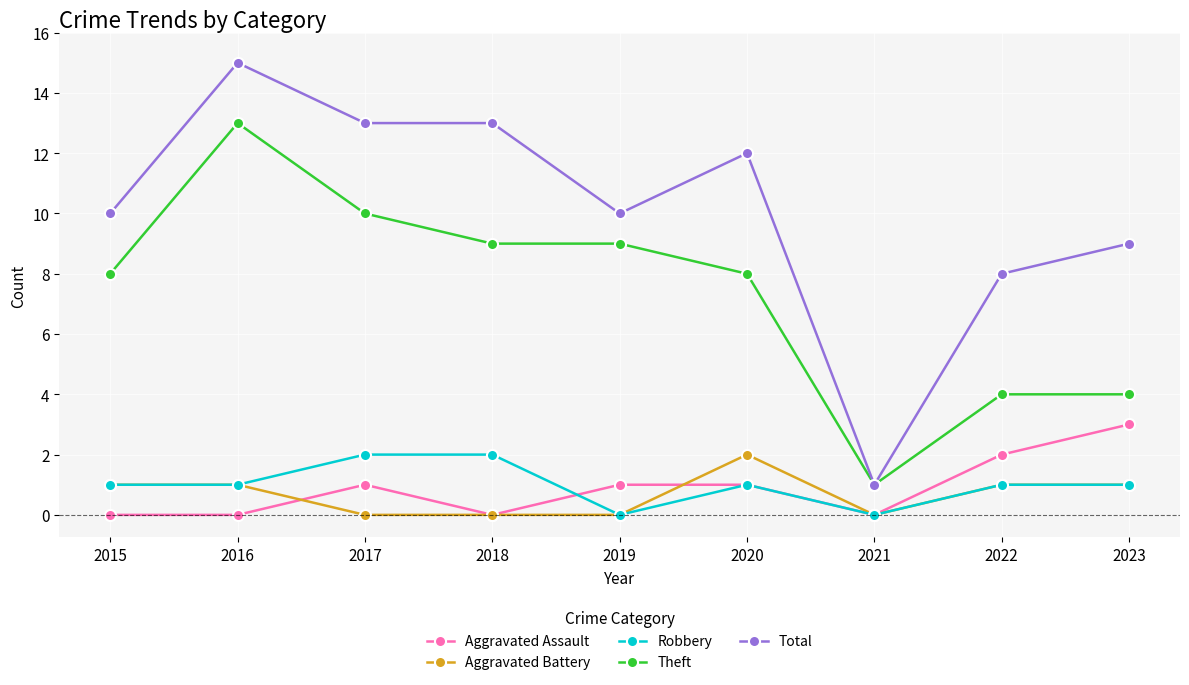

What is the total value across all series at 2021?

2